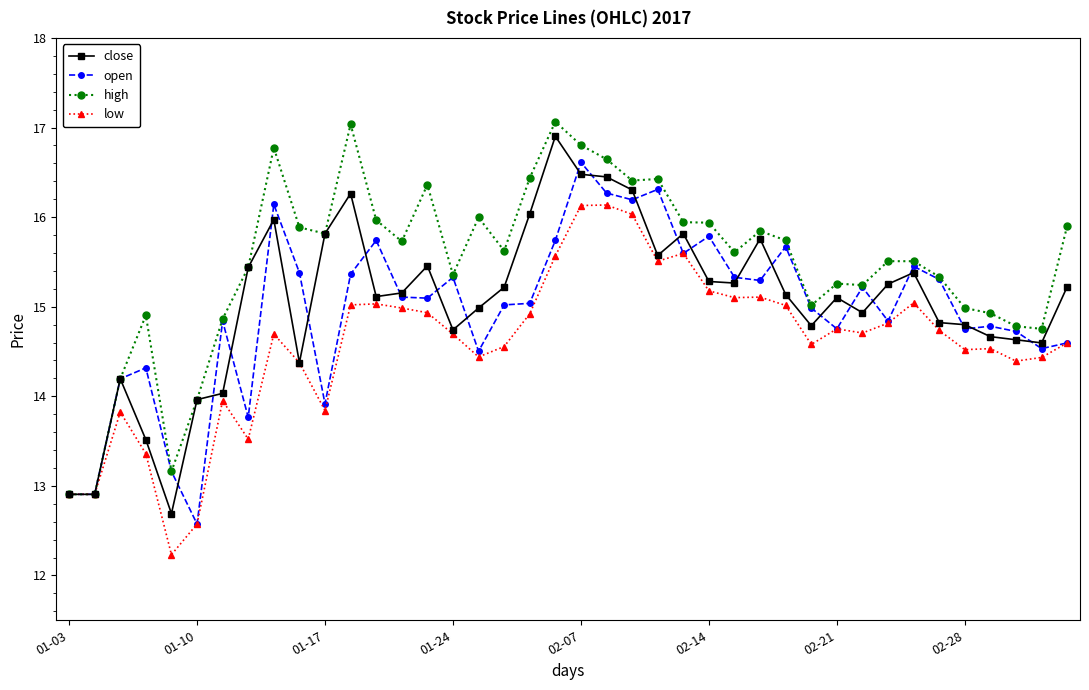

What is the value of the open point at the 23rd from the left?

16.2